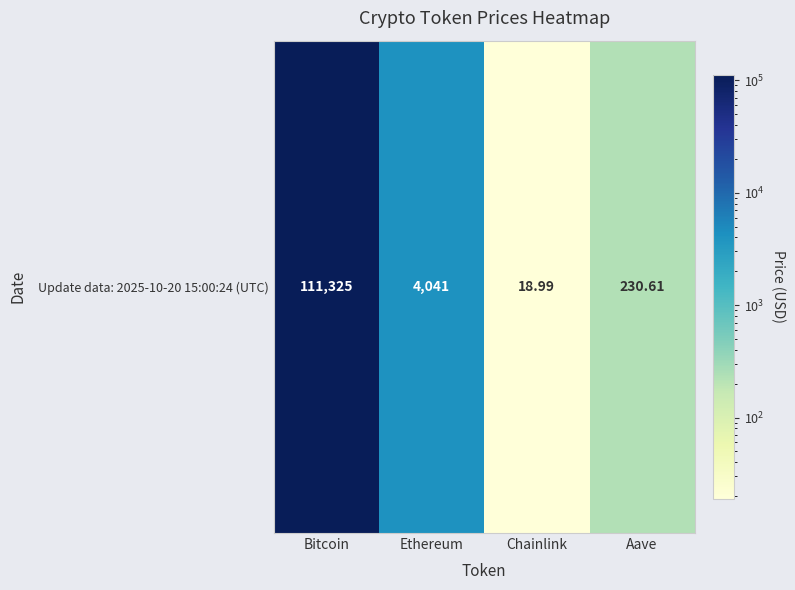

Which category has the highest value across all series?

Bitcoin